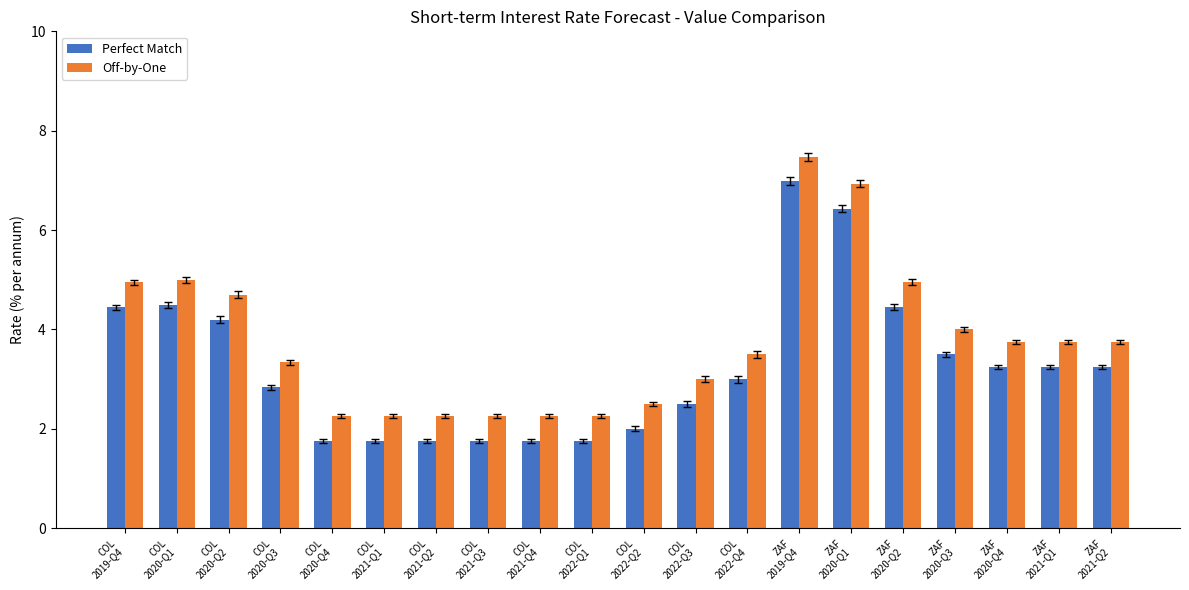

At COL
2022-Q1, list the series in order from smallest to largest.

Perfect Match, Off-by-One